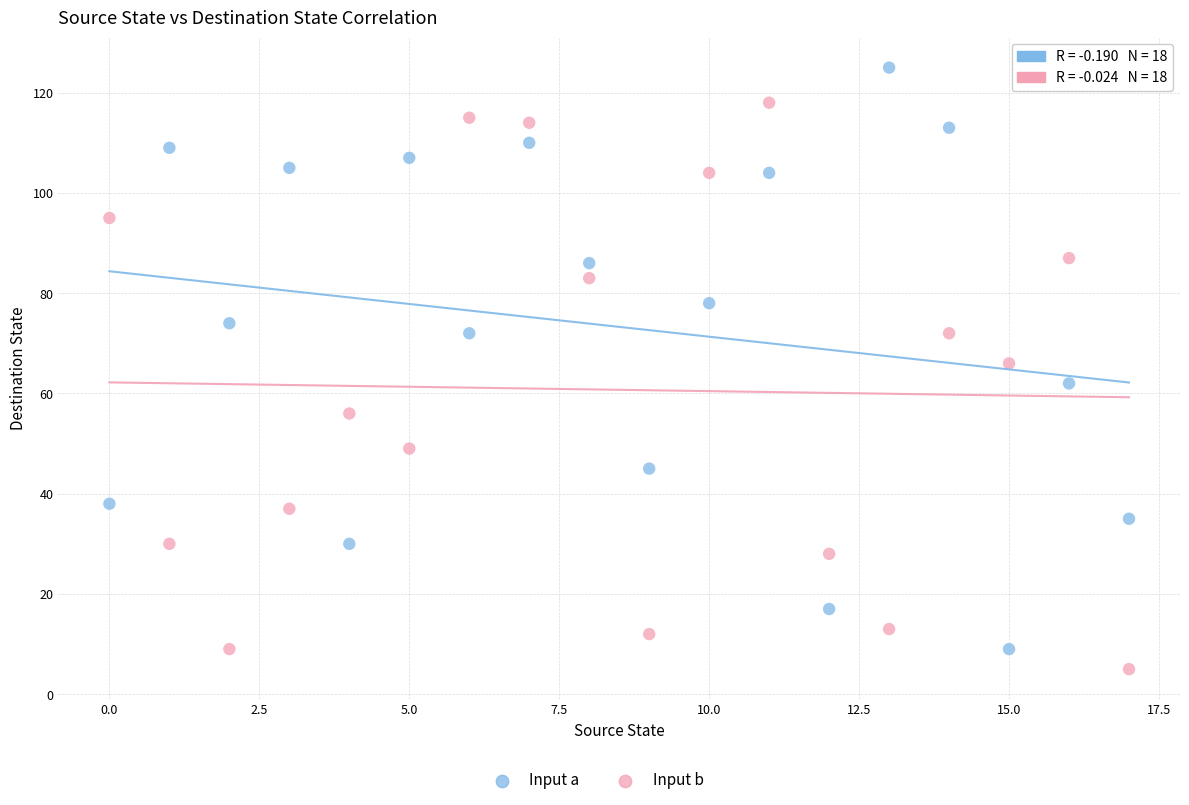

Across all data points, what is the range of Y values (max minus min)?

120